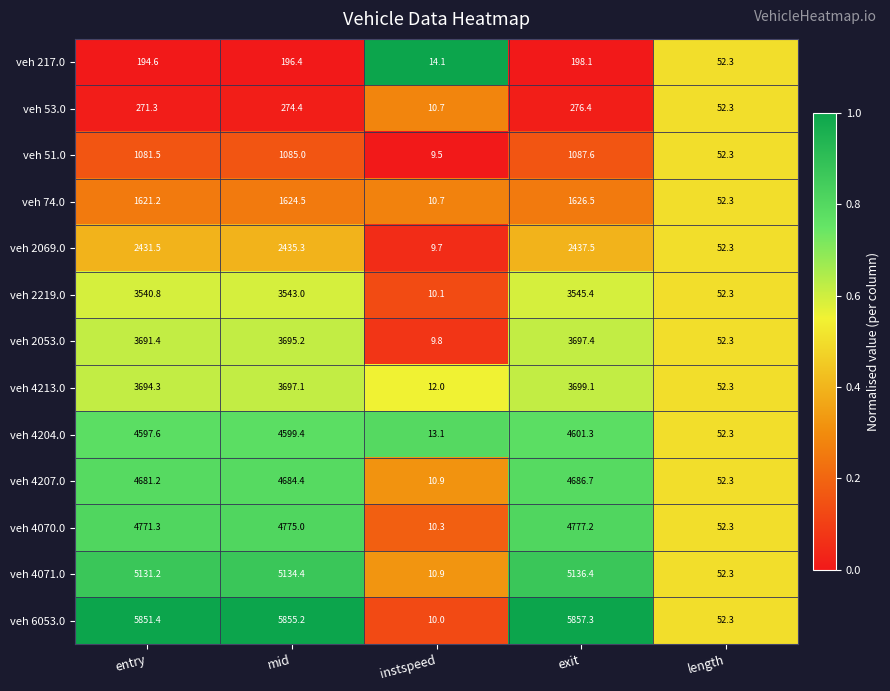

What is the difference between the maximum and second lowest values in the veh 217.0 series?

145.8